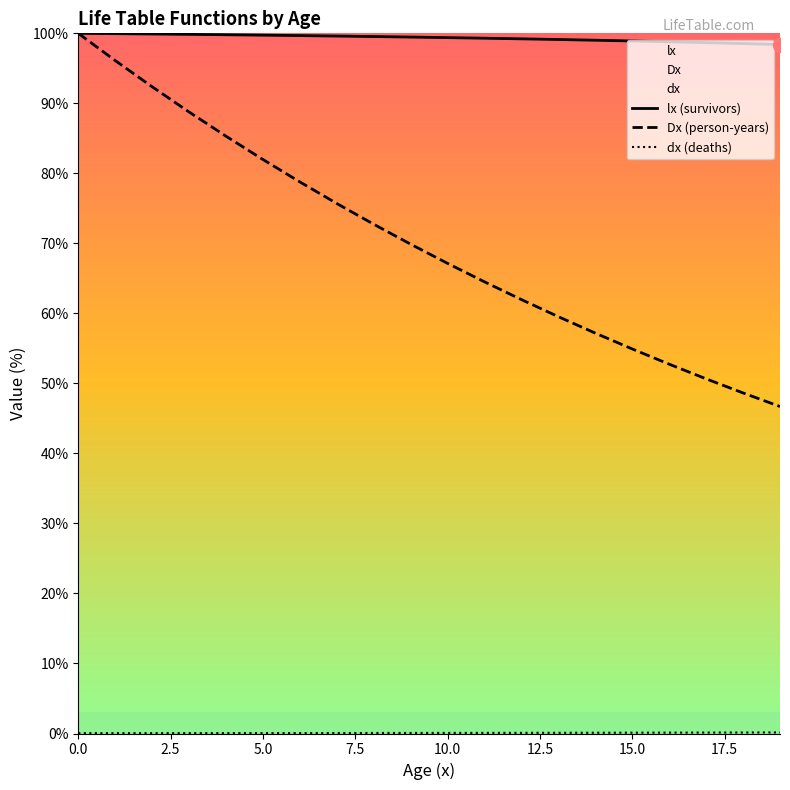

Count the number of data series in this chart.

3